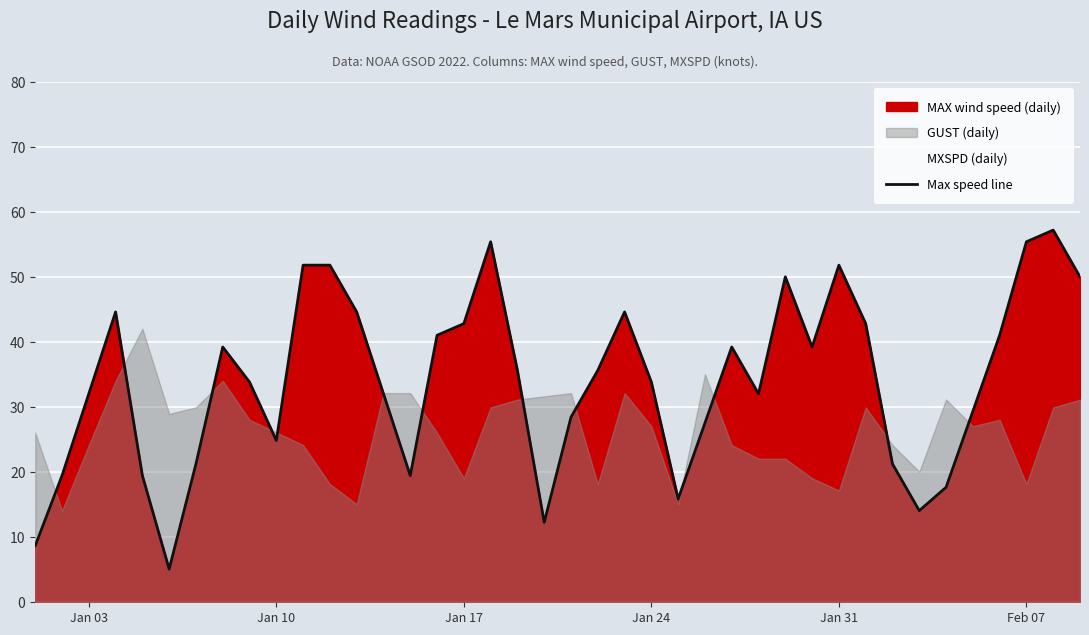

What is the value of the 36th point from the left?

29.3